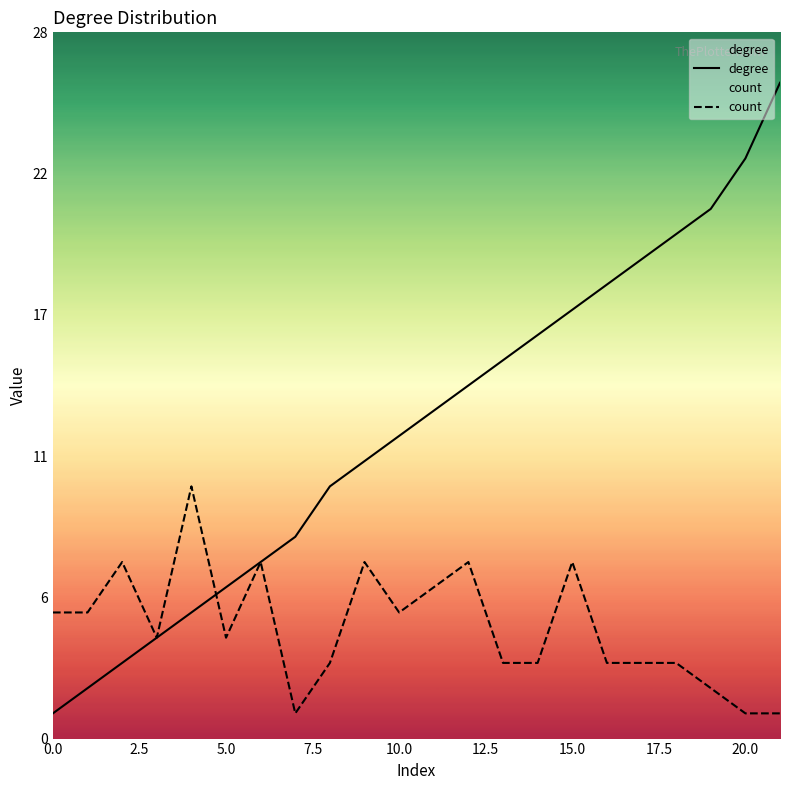

What is the total value across all series at 18?

23